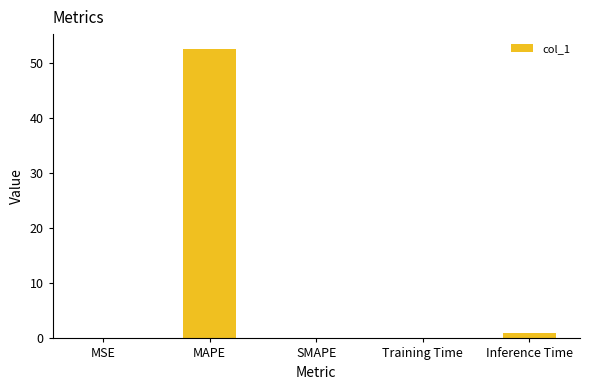

Which label corresponds to the largest value in the chart?

MAPE